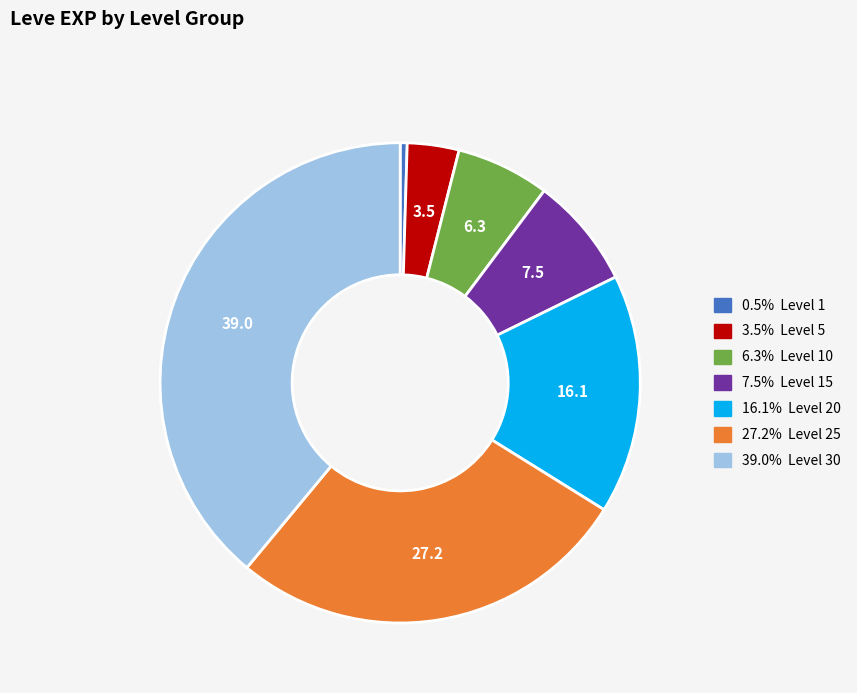

Is there any slice that represents more than half of the pie?

No